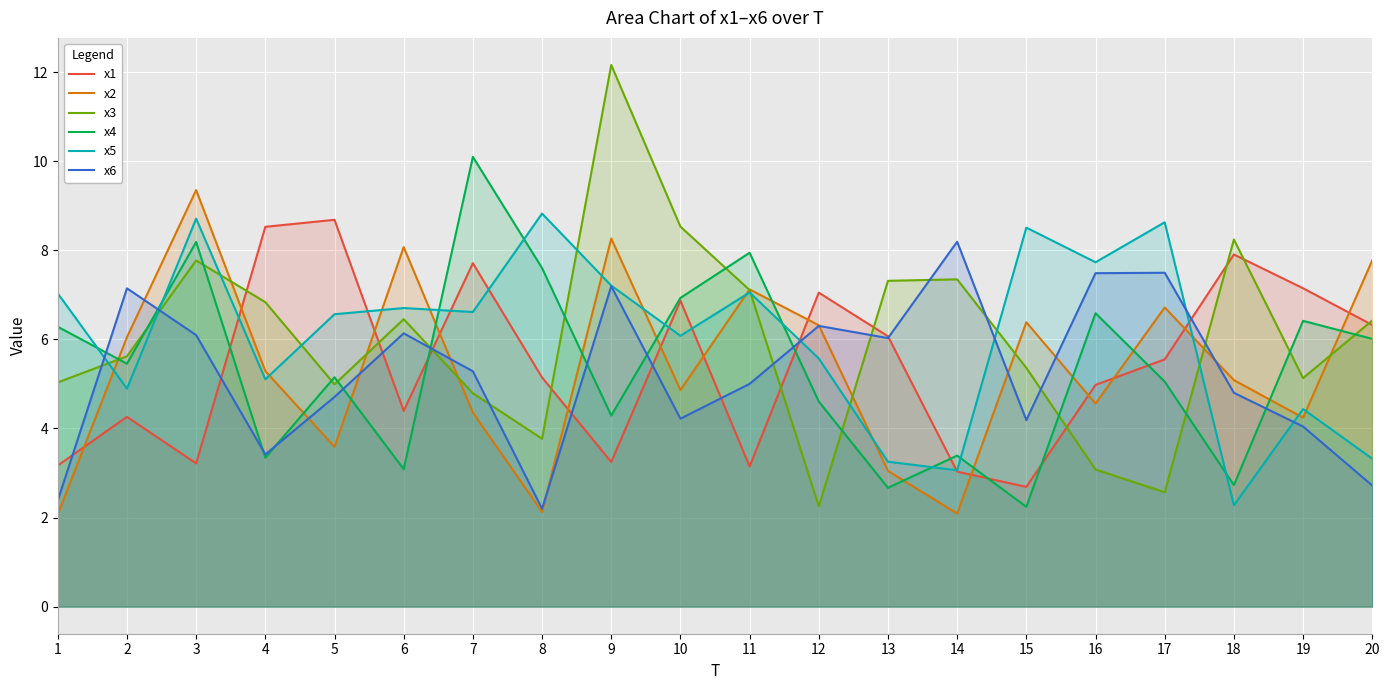

How many data points in x3 are above 6?

10